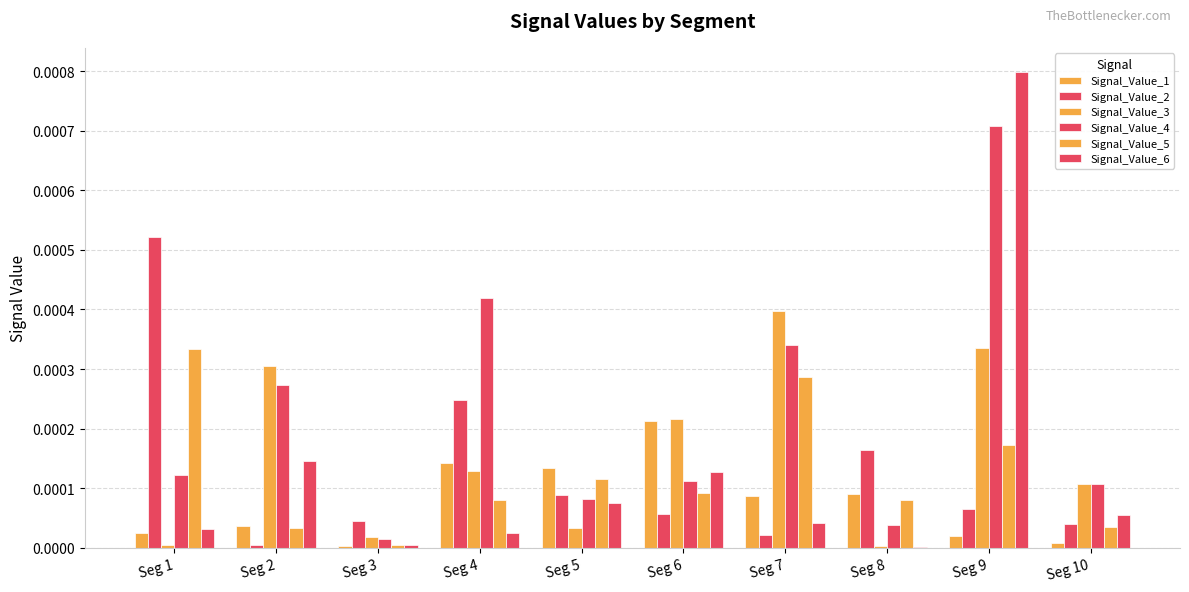

Which series has the widest spread of values?

Signal_Value_6